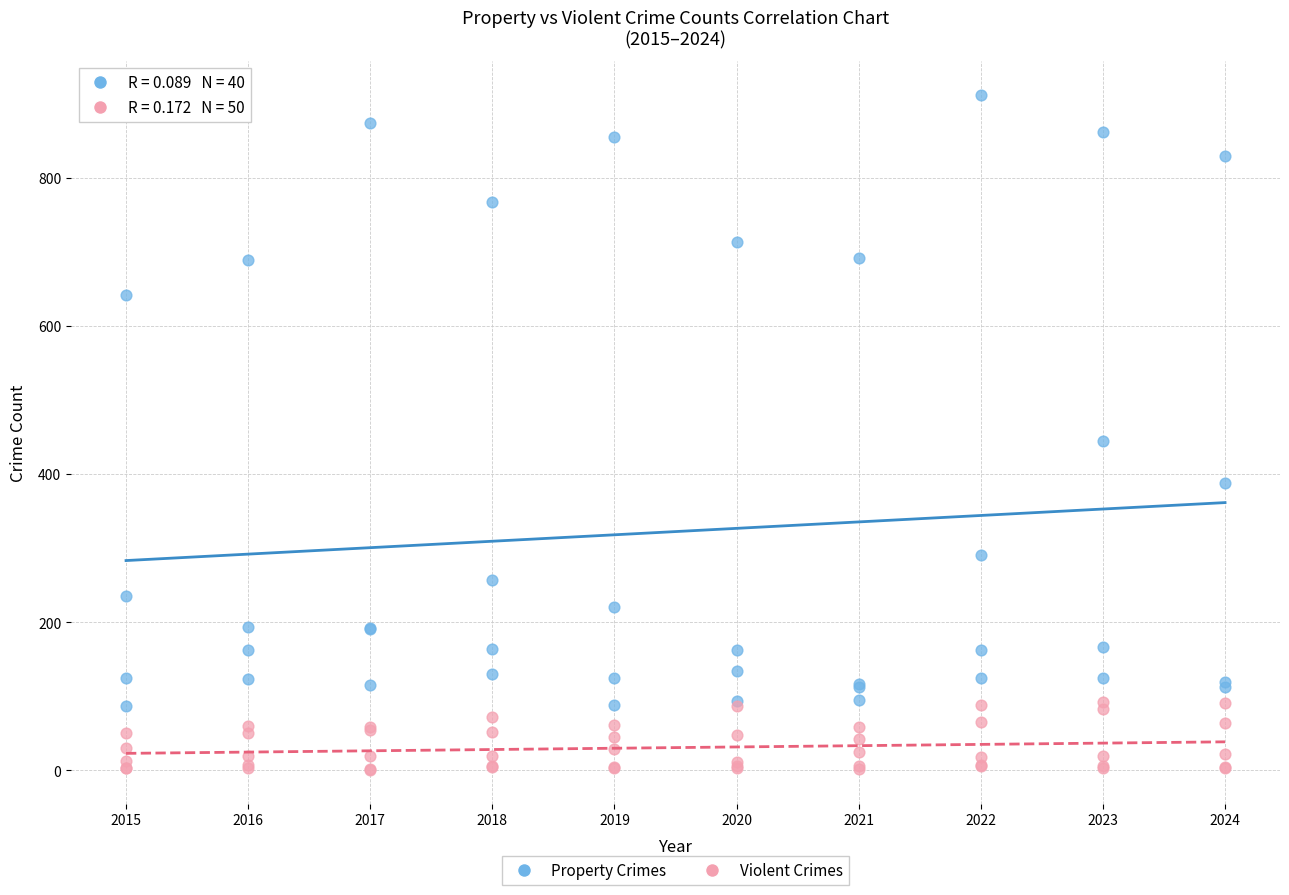

What are all the series names shown in the legend?

Property Crimes, Violent Crimes